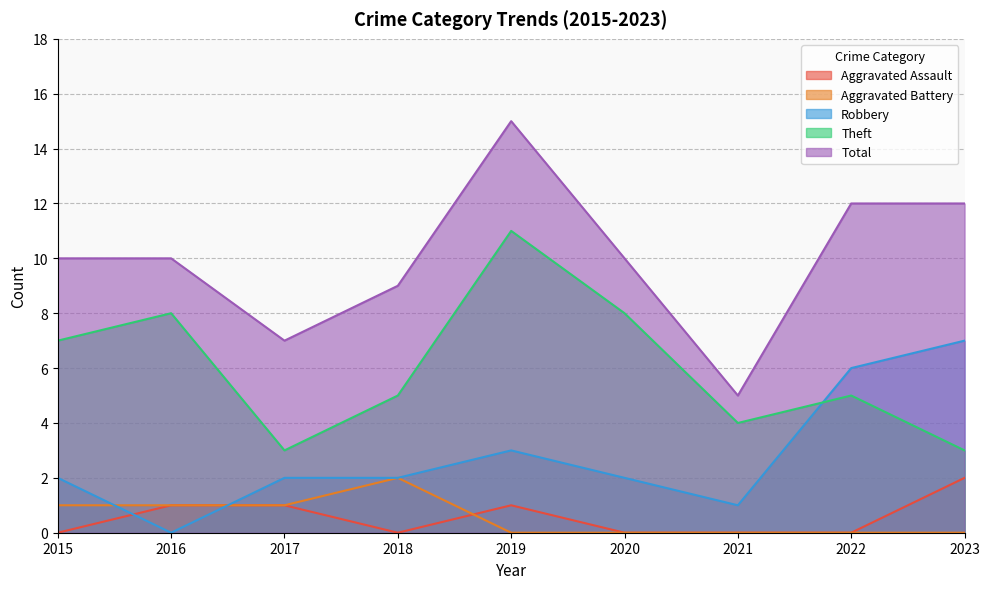

What is the difference between the Aggravated Assault values at 2020 and 2023?

2